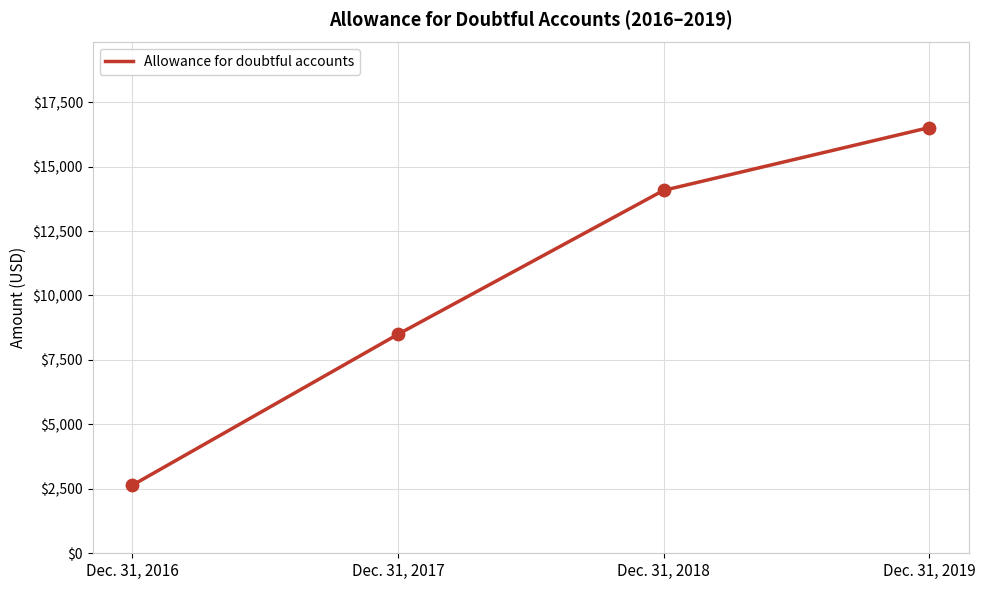

Between Dec. 31, 2018 and Dec. 31, 2019, which is larger?

Dec. 31, 2019